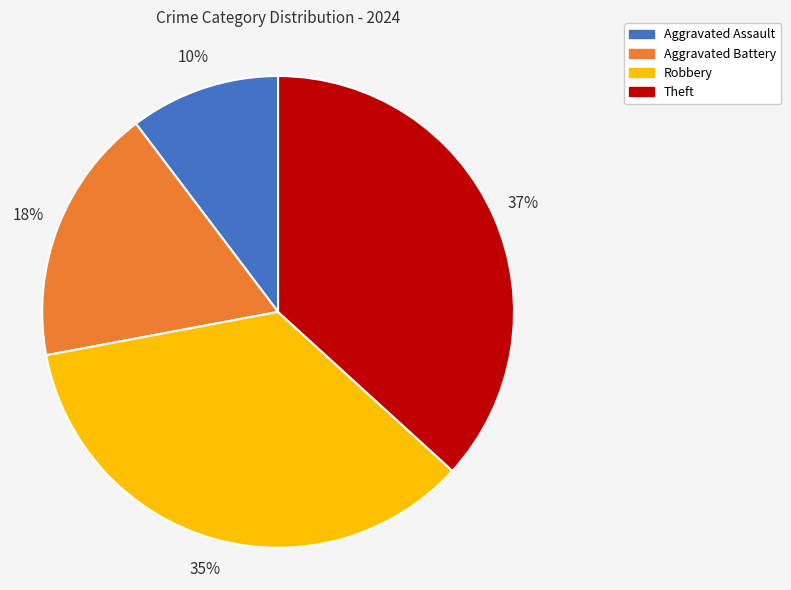

Is it true that Robbery is 35% of the pie?

True